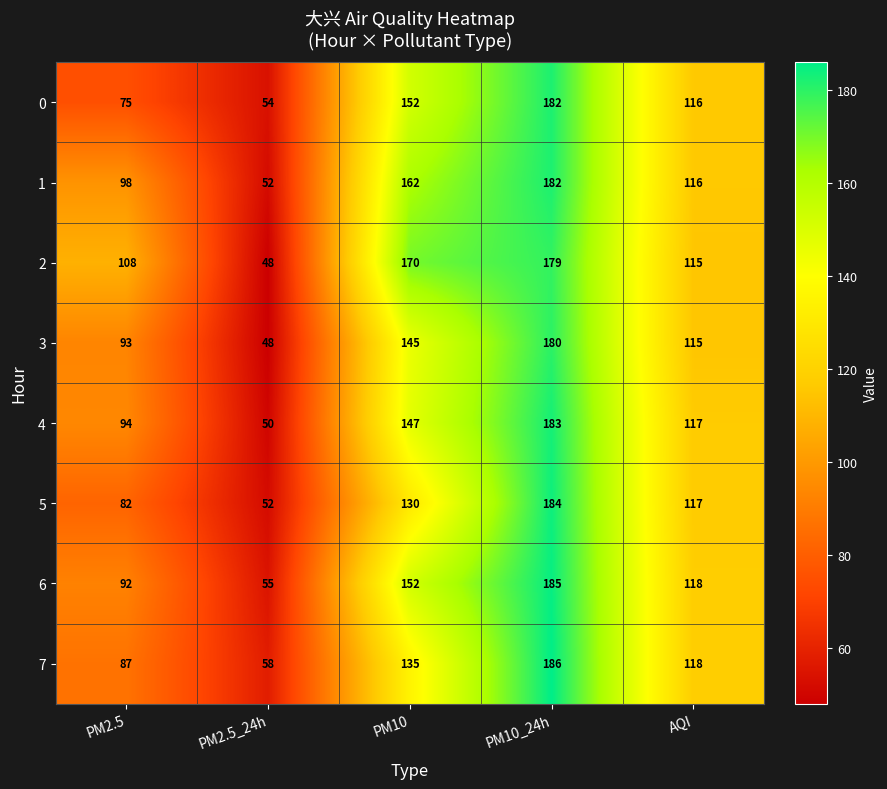

The 3 series shows 301 at PM10_24h. True or false?

False